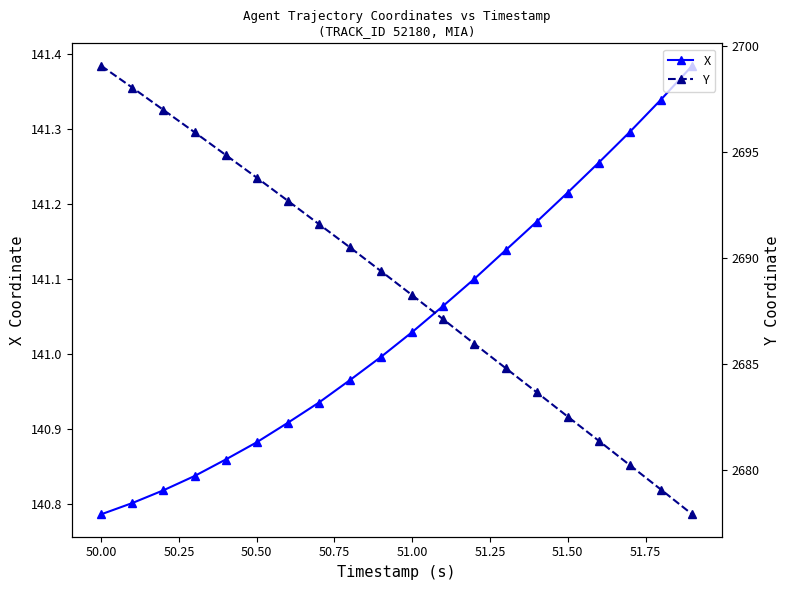

True or false: X has more than 1 points higher than both neighbors.

False